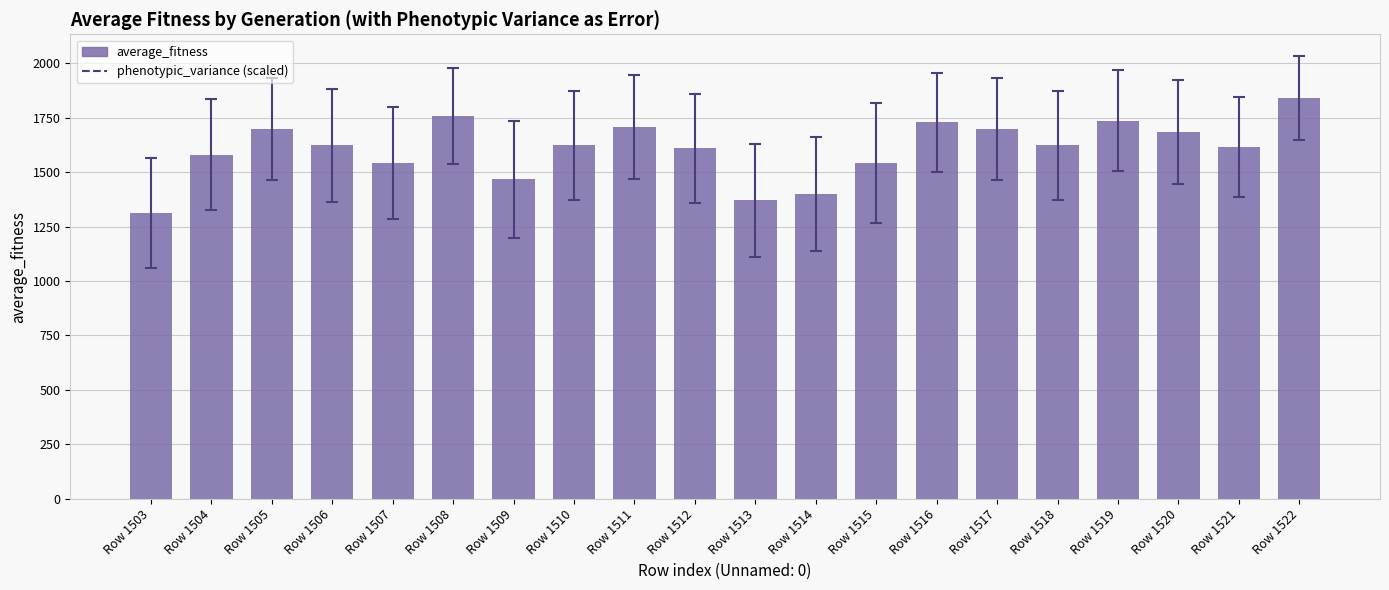

Are the bars grouped side by side (vs. stacked)?

No